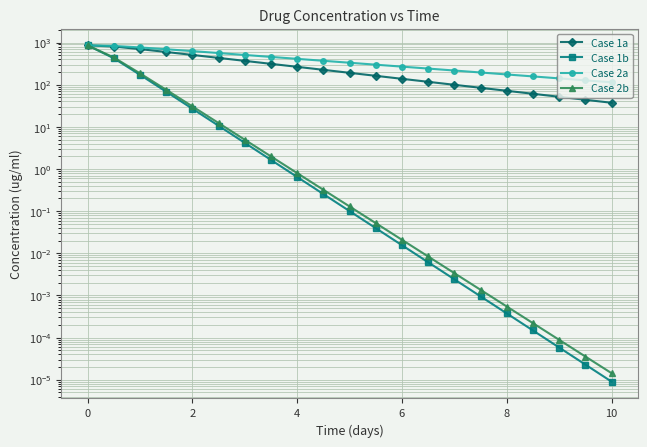

True or false: Case 2a has a value of 232.4 at 9.

False